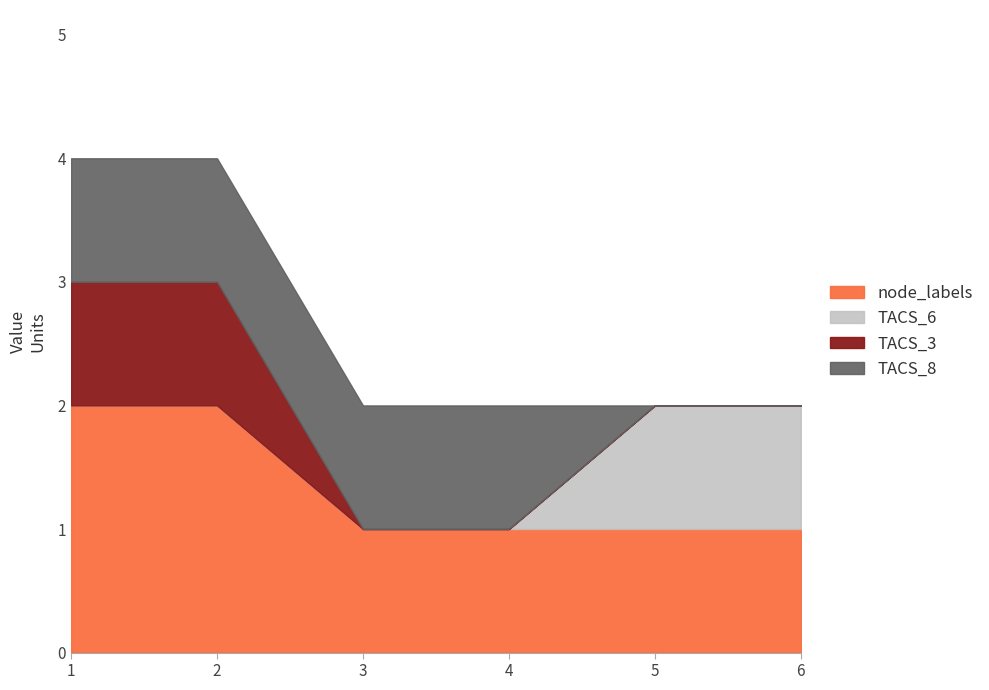

Is the value of node_labels at 1 greater than the value of TACS_8 at 1?

Yes